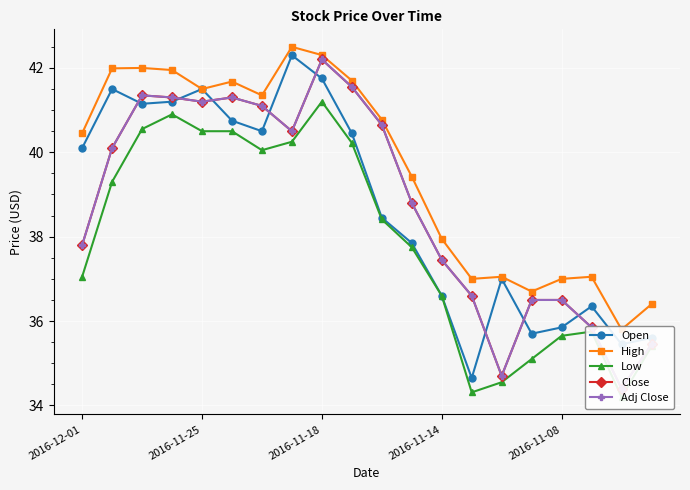

True or false: Adj Close and Close cross at least once.

False